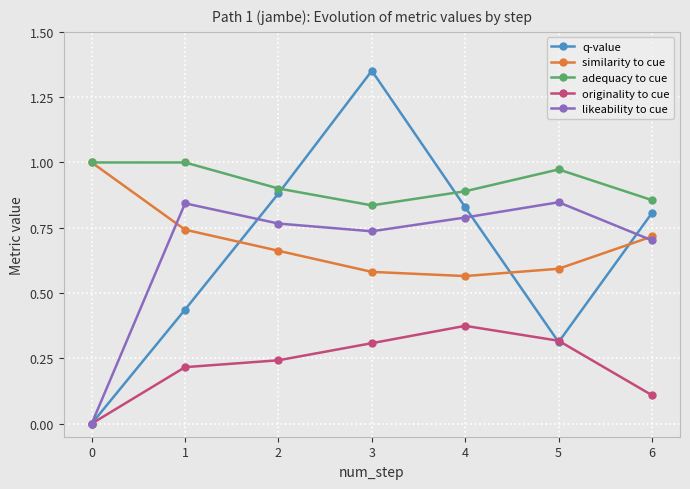

Which label corresponds to the largest value in the chart?

3